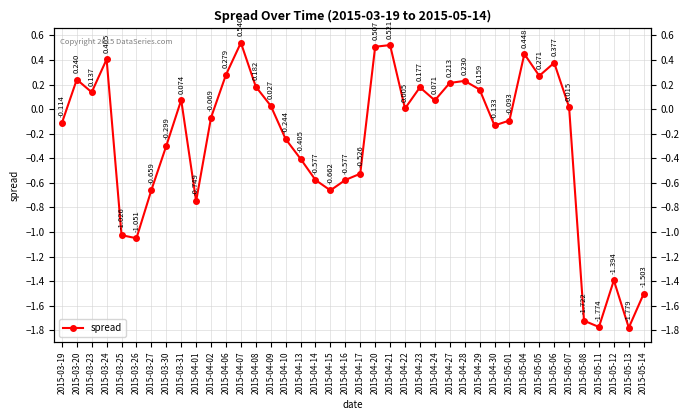

At which label does the data first exceed 0?

2015-03-20